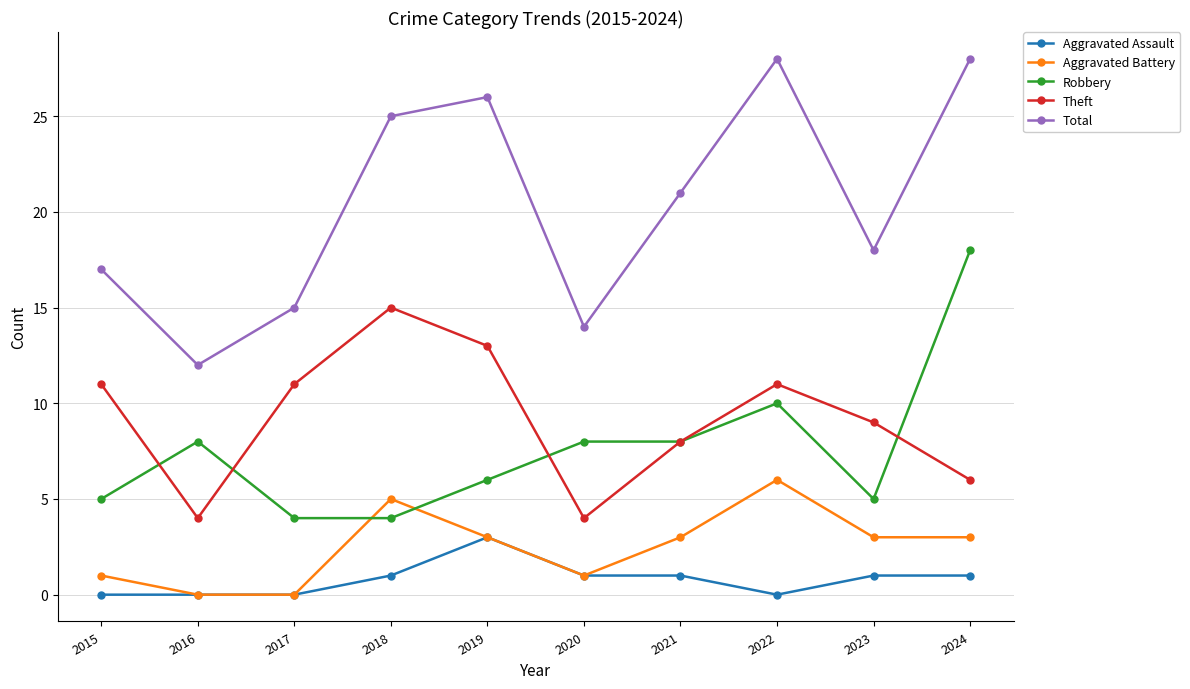

Rank the series by their maximum value, from lowest to highest.

Aggravated Assault, Aggravated Battery, Theft, Robbery, Total